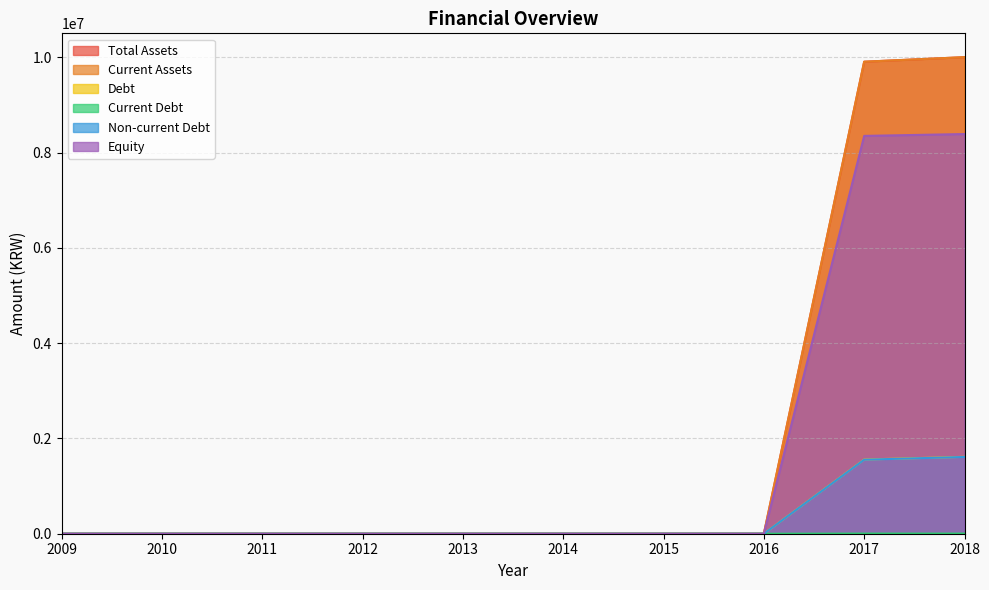

Where is Debt nearest to the value 806888?

2017